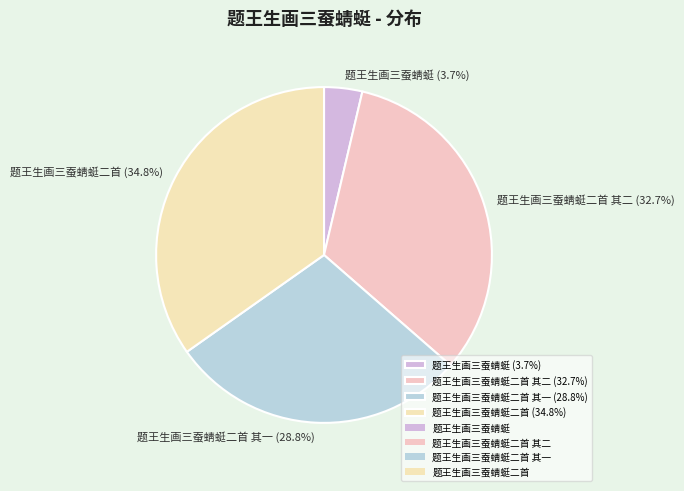

Between 题王生画三蚕蜻蜓二首 (34.8%) and 题王生画三蚕蜻蜓二首 其一 (28.8%), which is larger?

题王生画三蚕蜻蜓二首 (34.8%)